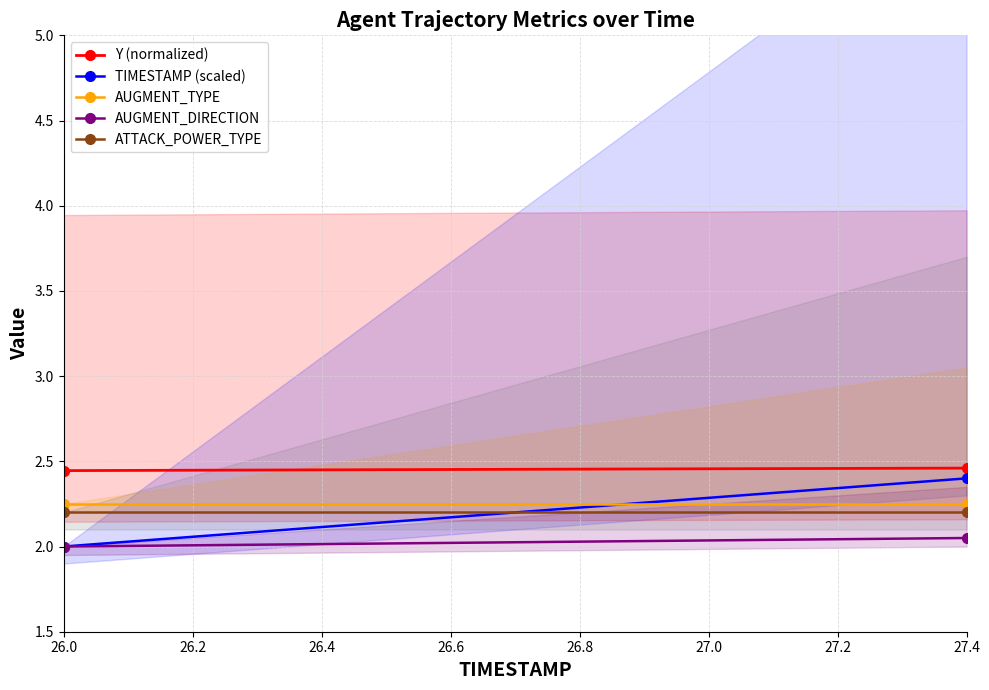

True or false: ATTACK_POWER_TYPE and AUGMENT_DIRECTION cross at least once.

False